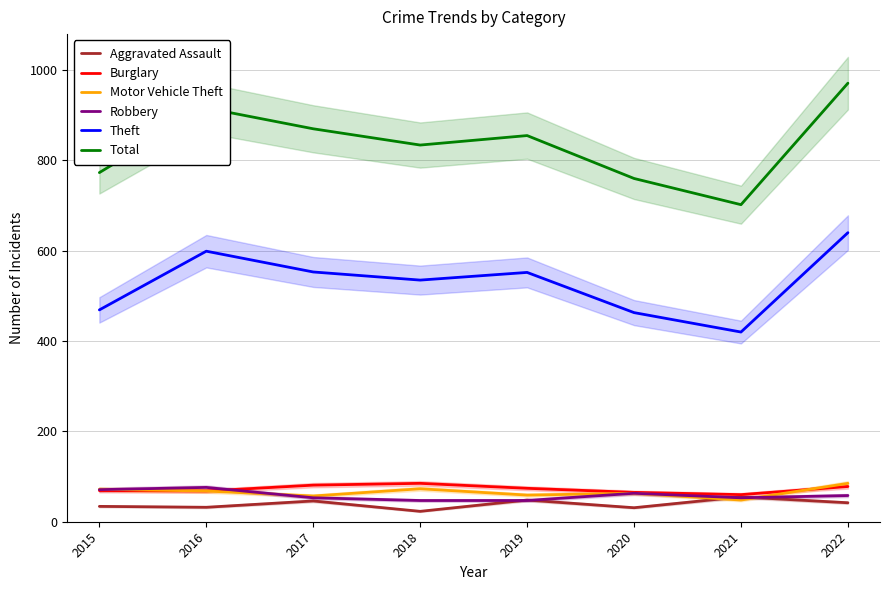

What is the value of the Motor Vehicle Theft point at the 7th from the left?

48